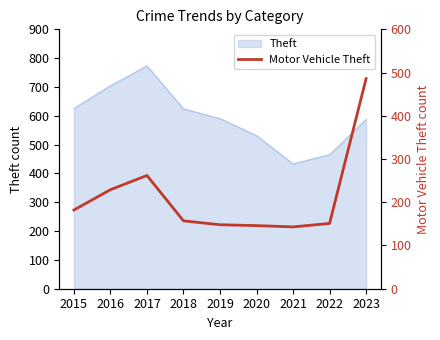

At which label is the value closest to 314?

2017